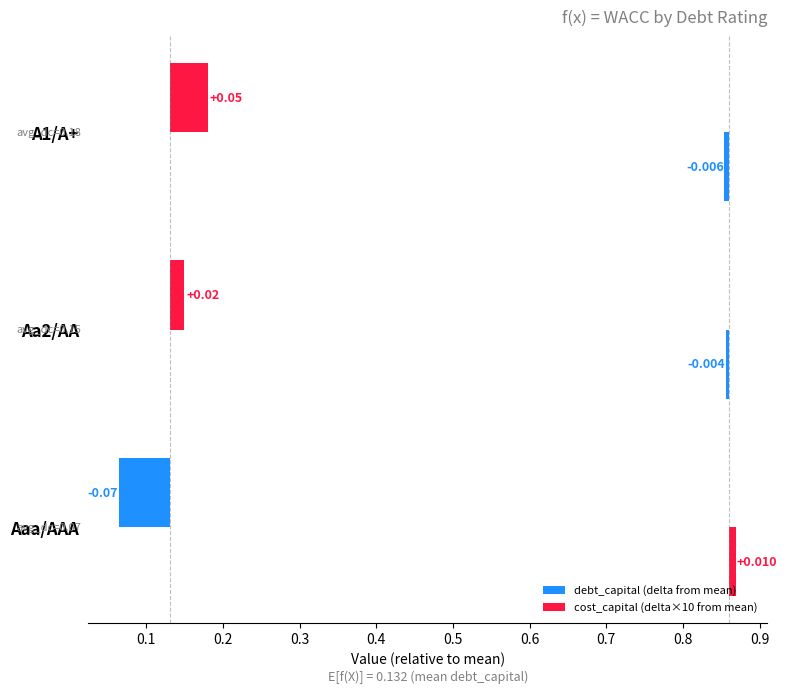

Which has a higher value, Aaa/AAA or Aa2/AA?

Aa2/AA